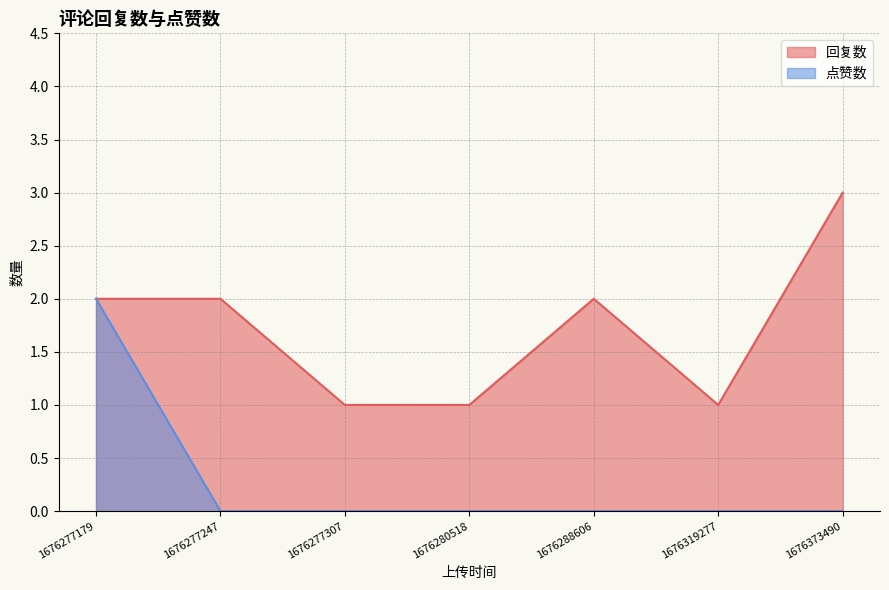

What is the value of the 回复数 point at the 6th from the left?

1